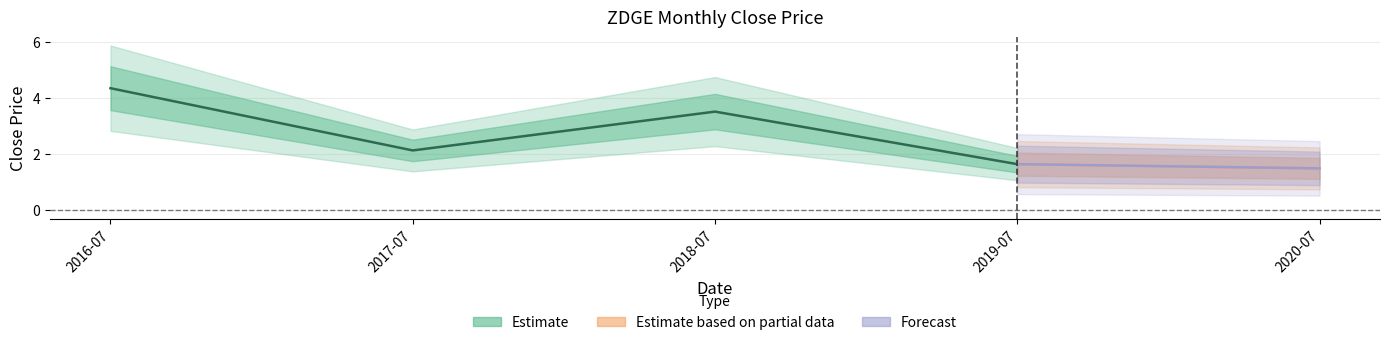

At which category does the data reach its first local peak?

2018-07